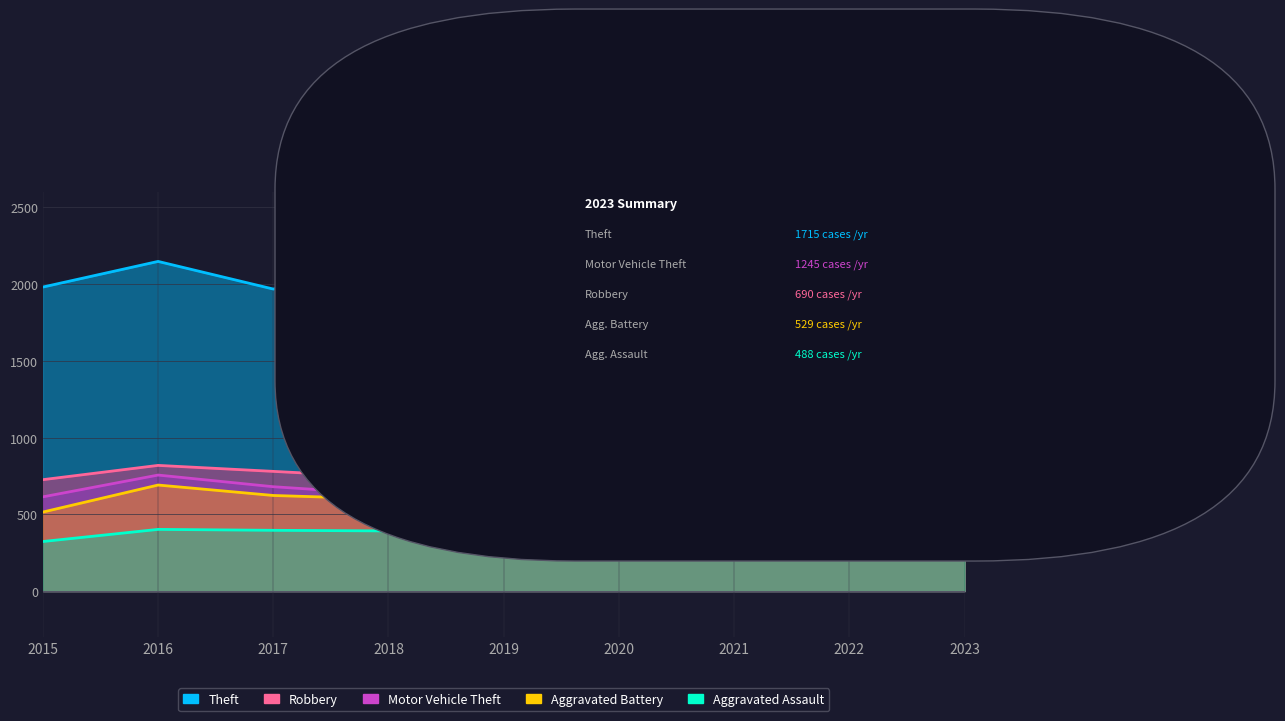

What is the difference between the Aggravated Battery values at 2018 and 2021?

13